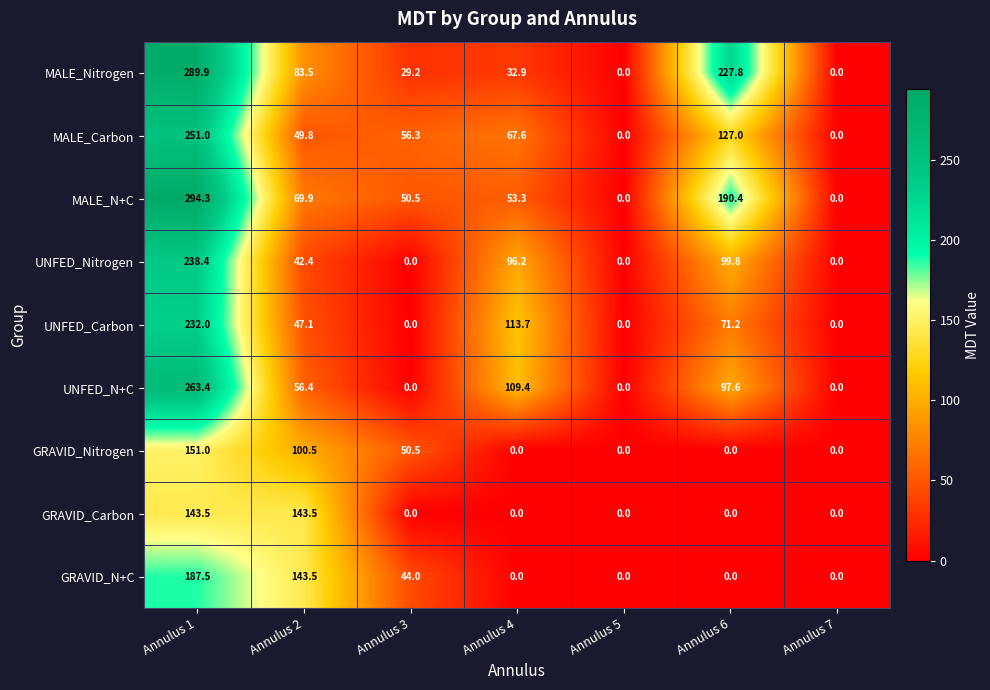

What is the difference between the second highest and second lowest values in the UNFED_Carbon series?

113.7